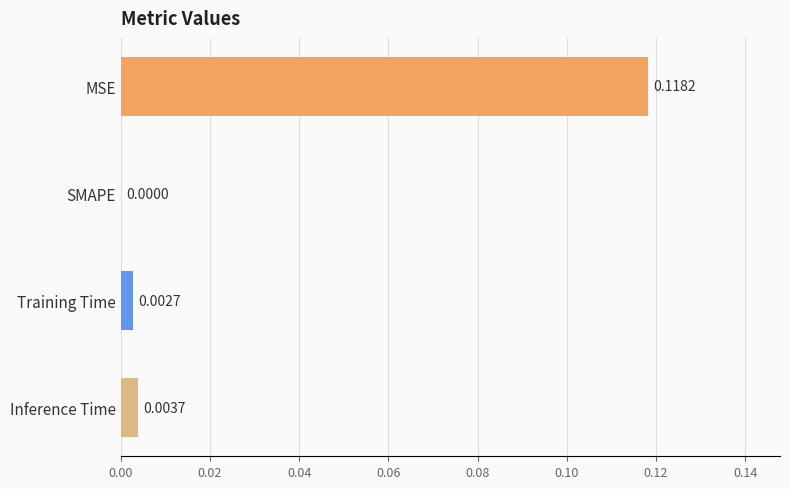

Which has a higher value, MSE or Training Time?

MSE